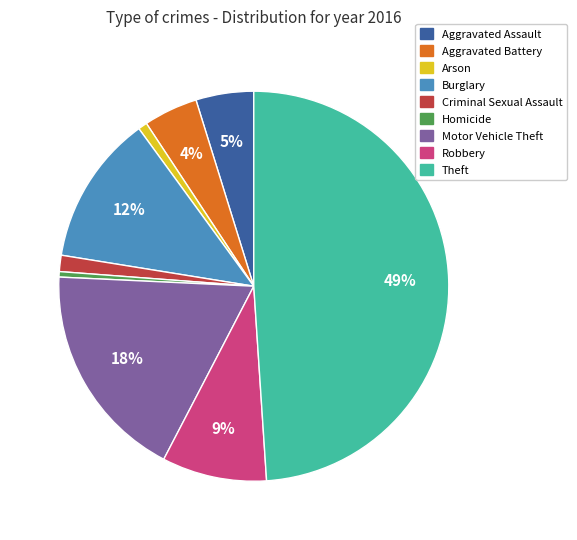

Which slice is the largest?

Theft